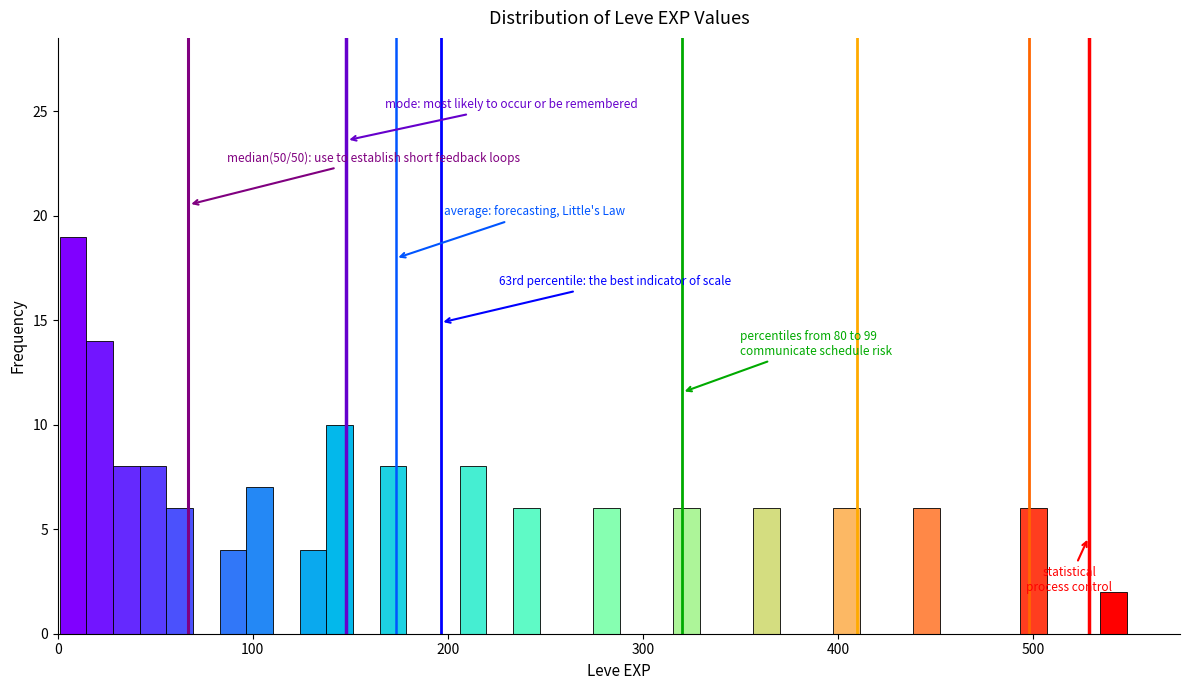

Around what value on the x-axis is the tallest bar? Give the approximate position of its centre, as read against the axis.

10